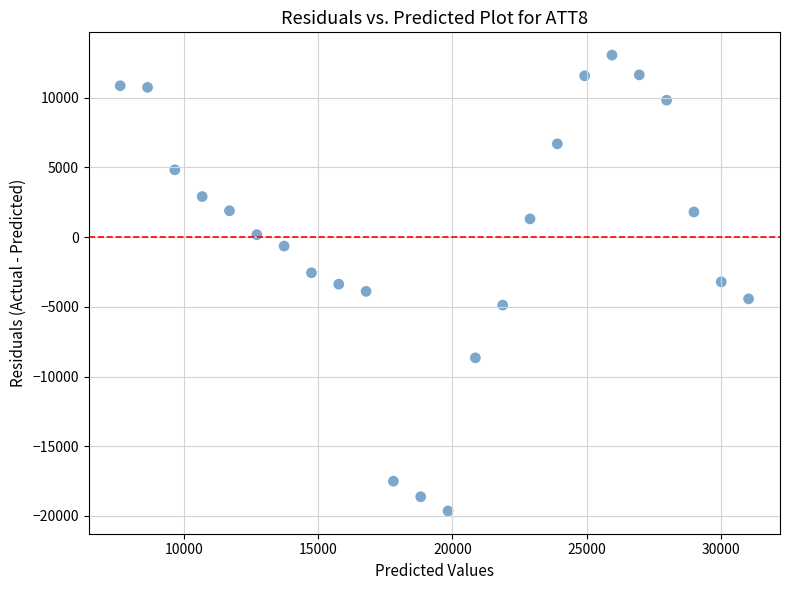

What is the range of Y values (max minus min)?

32698.5